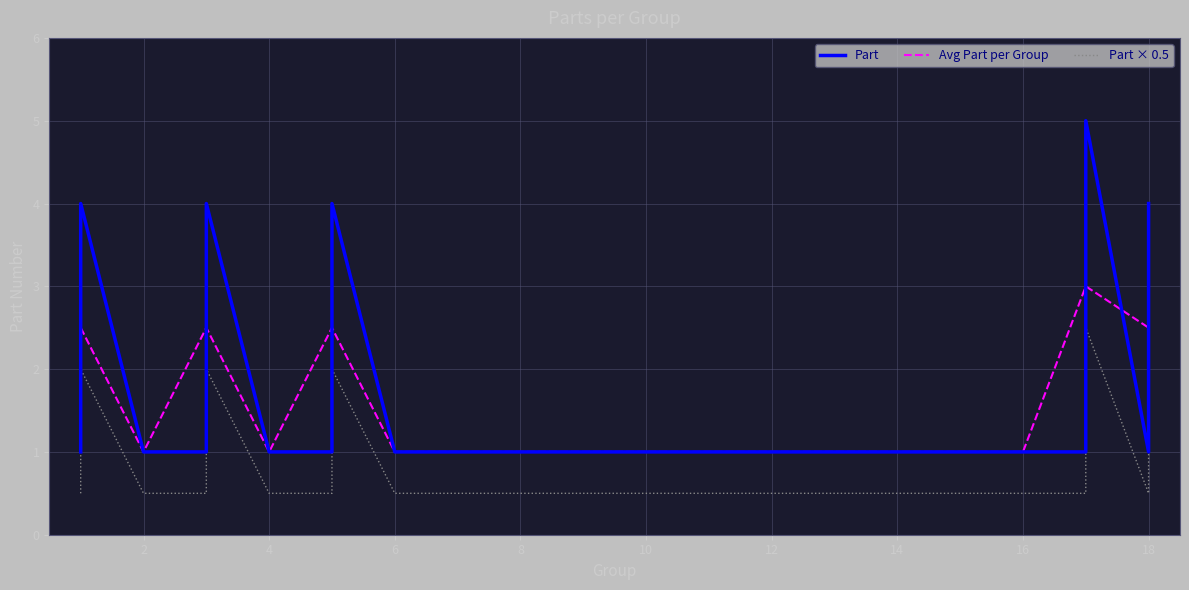

Where is the data nearest to the value 3?

1